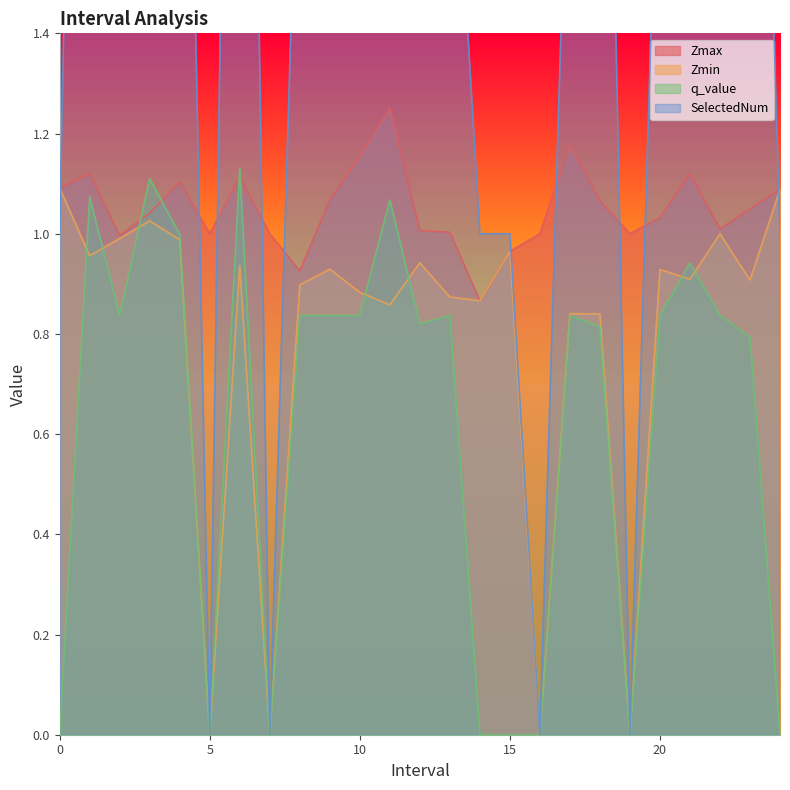

The value of SelectedNum at 21 is 4.0. True or false?

True